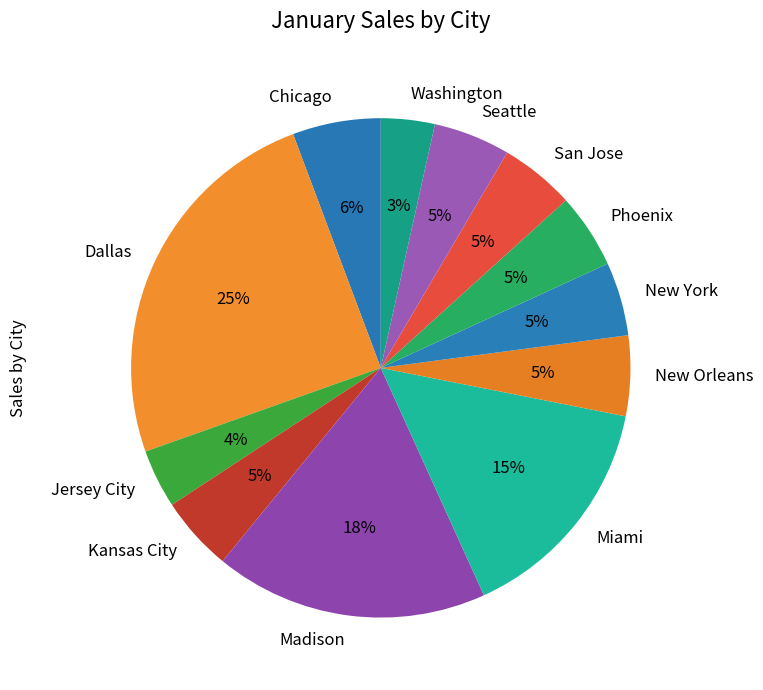

Is there a majority slice in this chart?

No